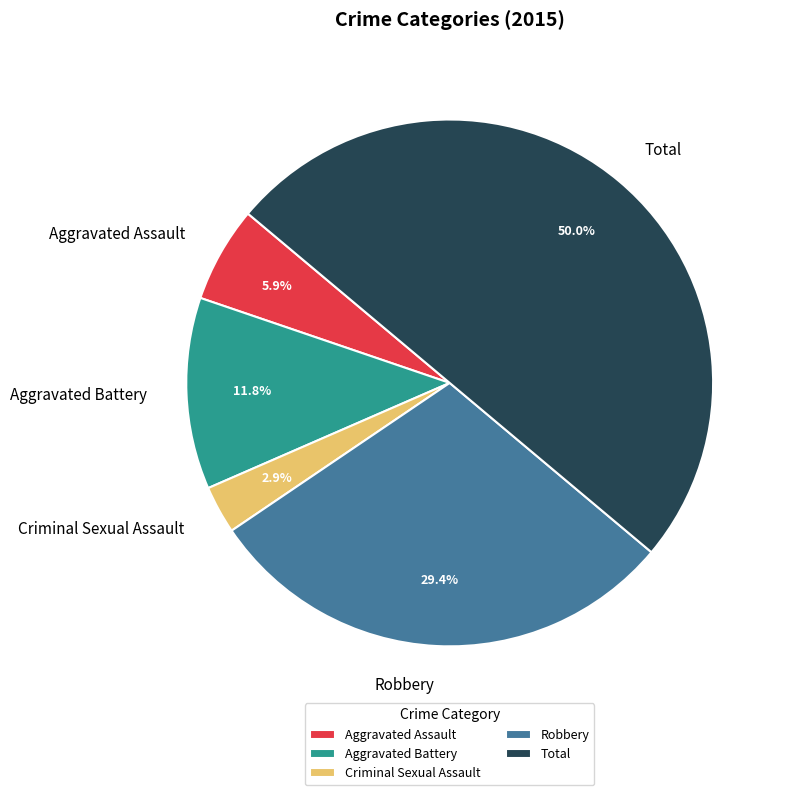

What is the total percentage of Total and Criminal Sexual Assault?

52.9%